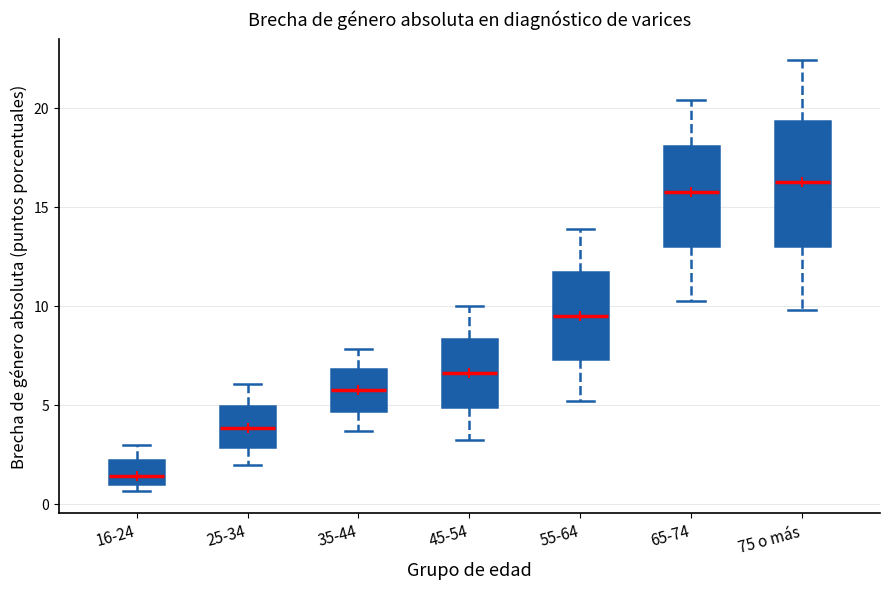

Which box is the tallest, from its lower edge to its upper edge?

75 o más